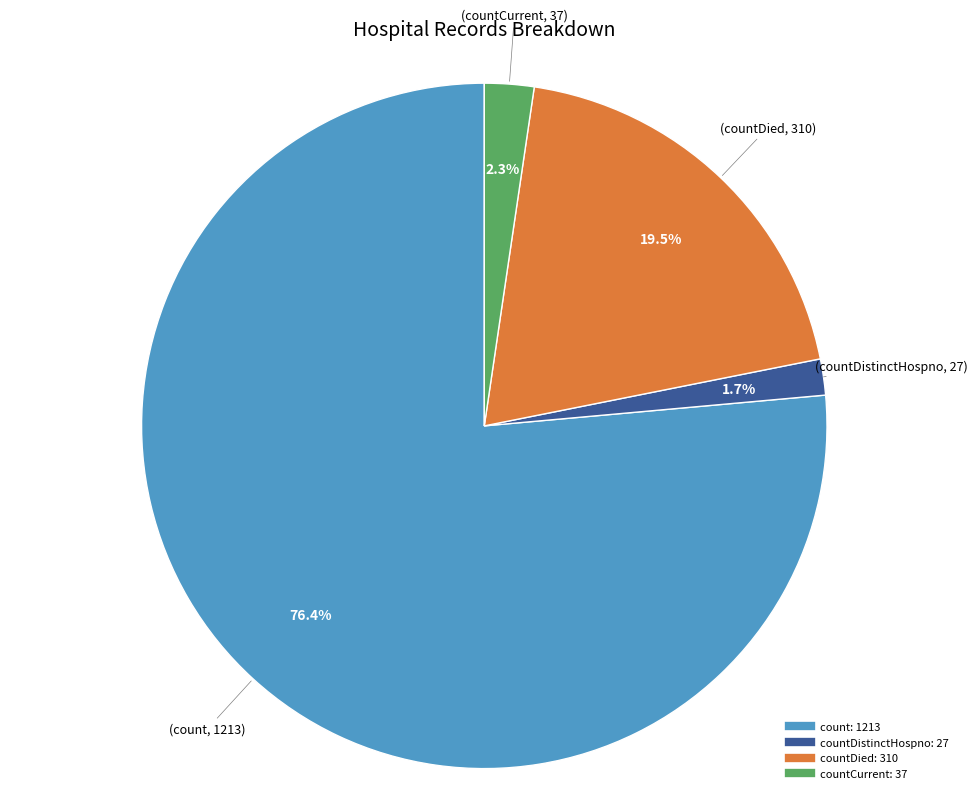

Does any single category account for the majority?

Yes